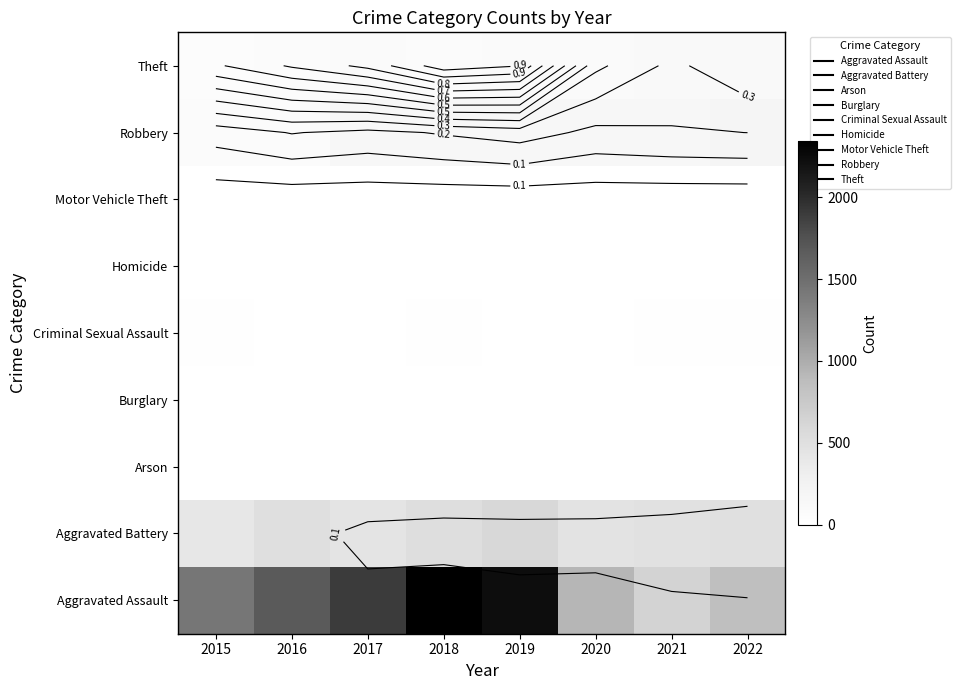

List the series in order of their peak value, highest first.

Aggravated Assault, Aggravated Battery, Robbery, Theft, Criminal Sexual Assault, Motor Vehicle Theft, Burglary, Arson, Homicide